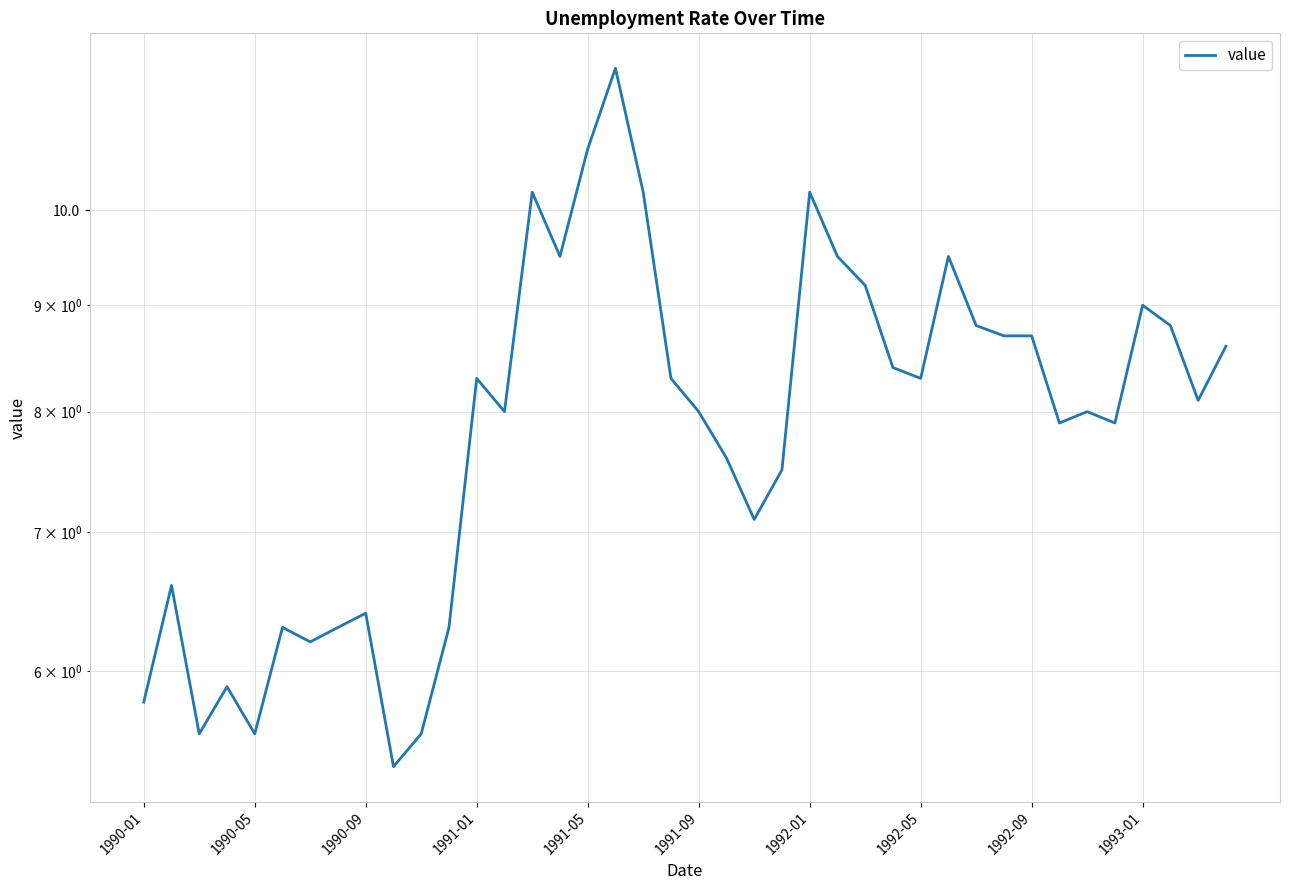

What is the difference between the maximum and minimum values?

6.3